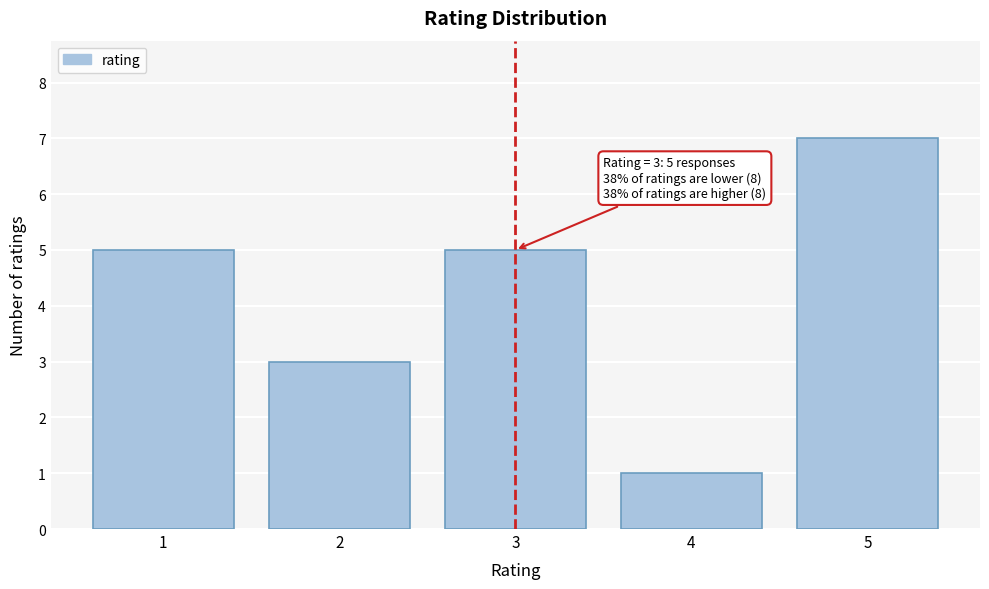

Reading left to right, extract all data points from this chart.

5	3	5	1	7